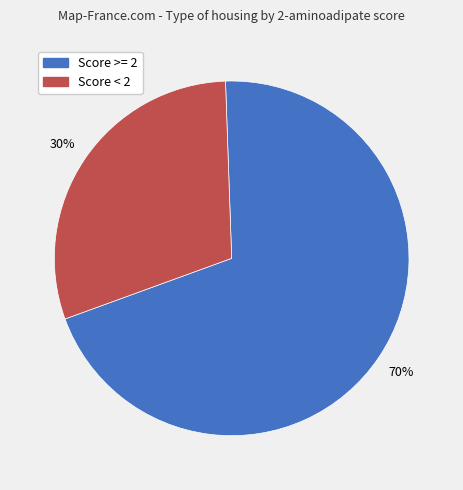

Is the sum of Score < 2 and Score >= 2 greater than half?

Yes